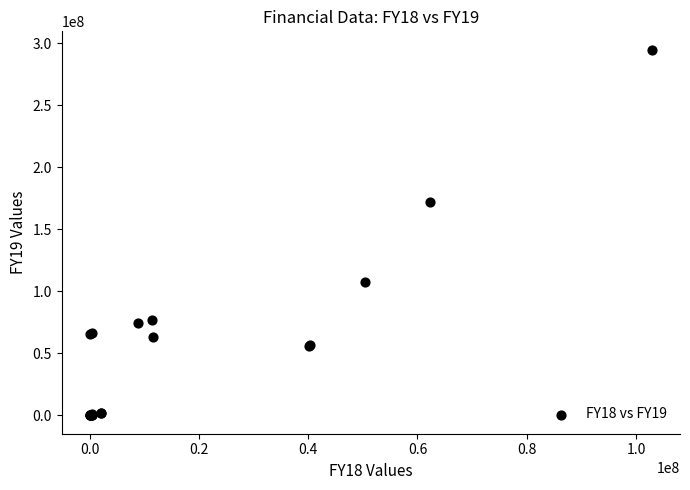

What Y value in the scatter plot is closest to 147486220?

171738700.0